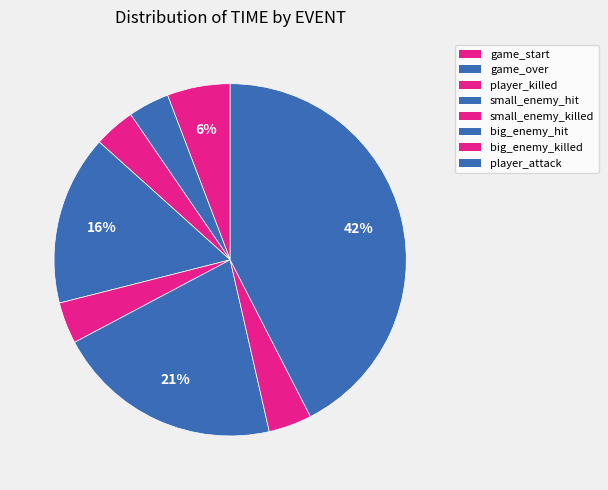

Count the number of slices in the pie.

8